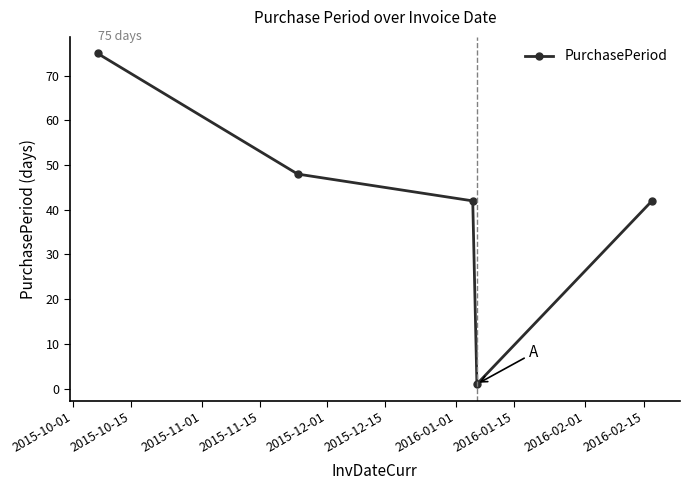

What is the maximum value shown in the chart?

75